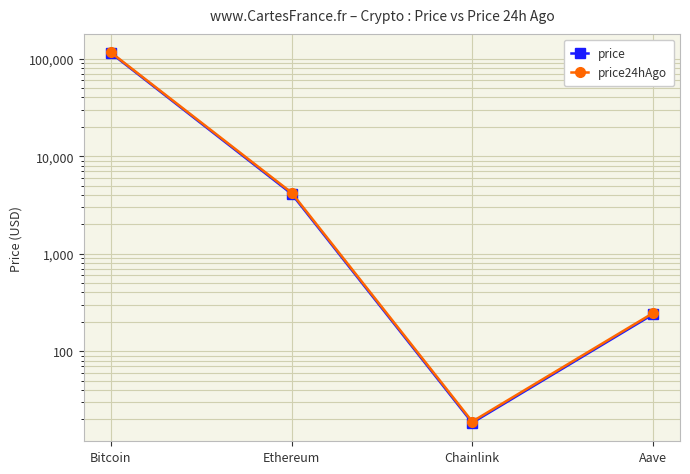

What is the value of the price24hAgo point at the 4th from the left?

245.3